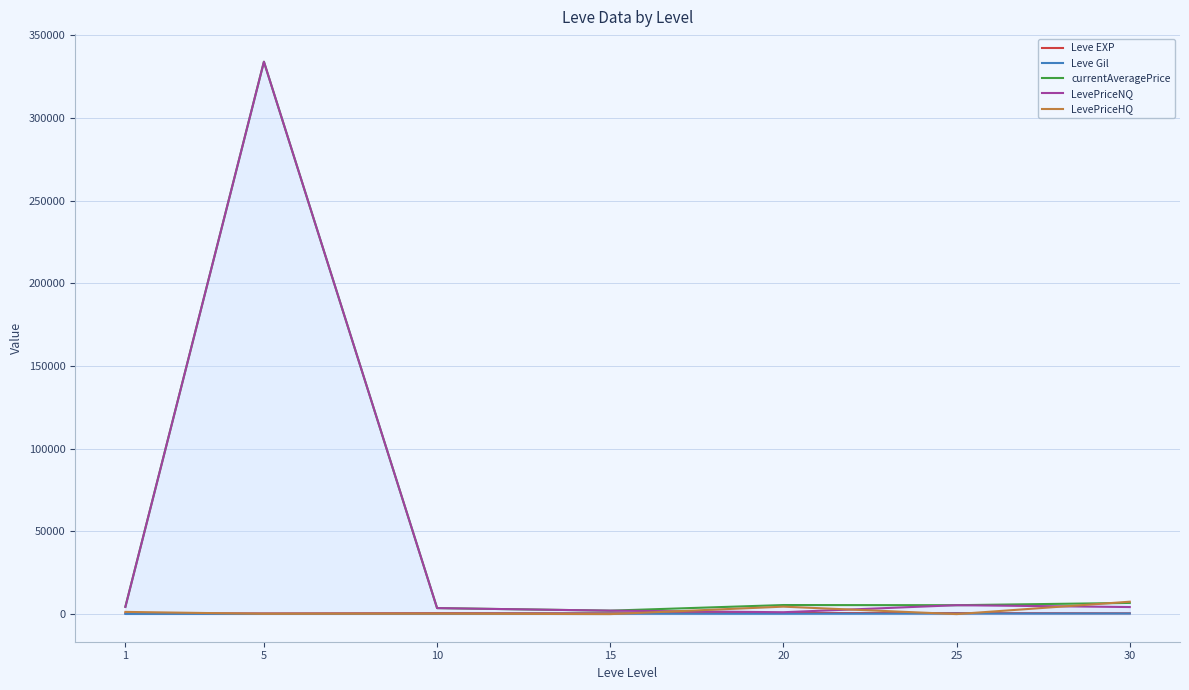

What is the difference between the Leve Gil values at 25 and 15?

47.7